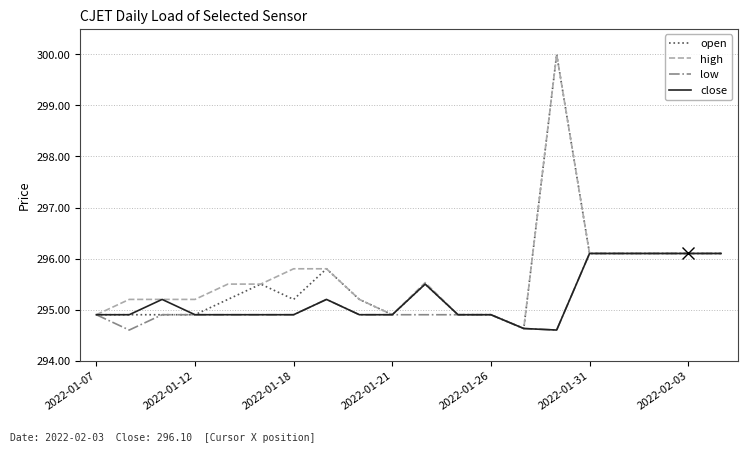

What is the minimum value shown in the chart?

294.6